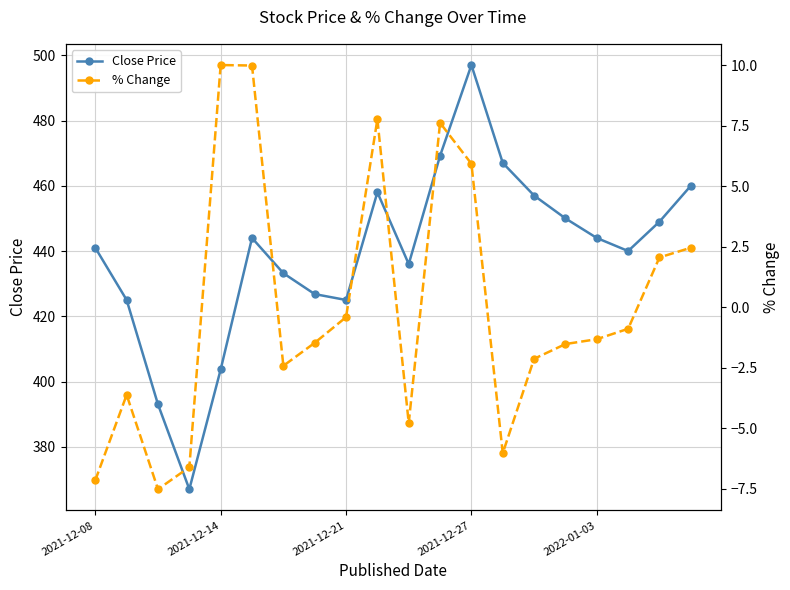

At 11, list the series in order from largest to smallest.

Close Price, % Change